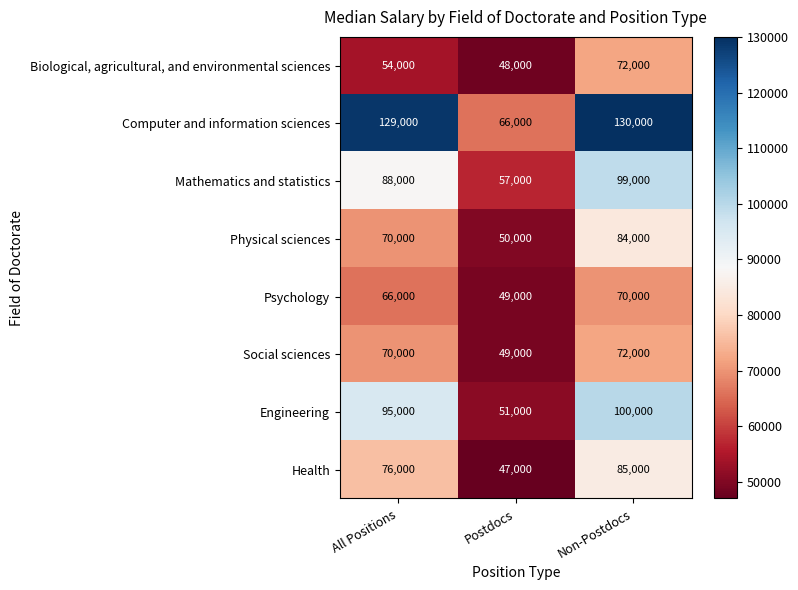

List the labels in order of Engineering value, largest first.

Non-Postdocs, All Positions, Postdocs